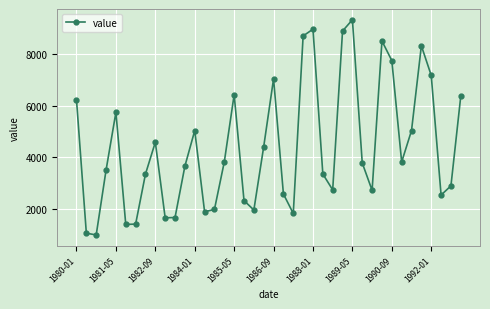

What is the minimum value shown in the chart?

992